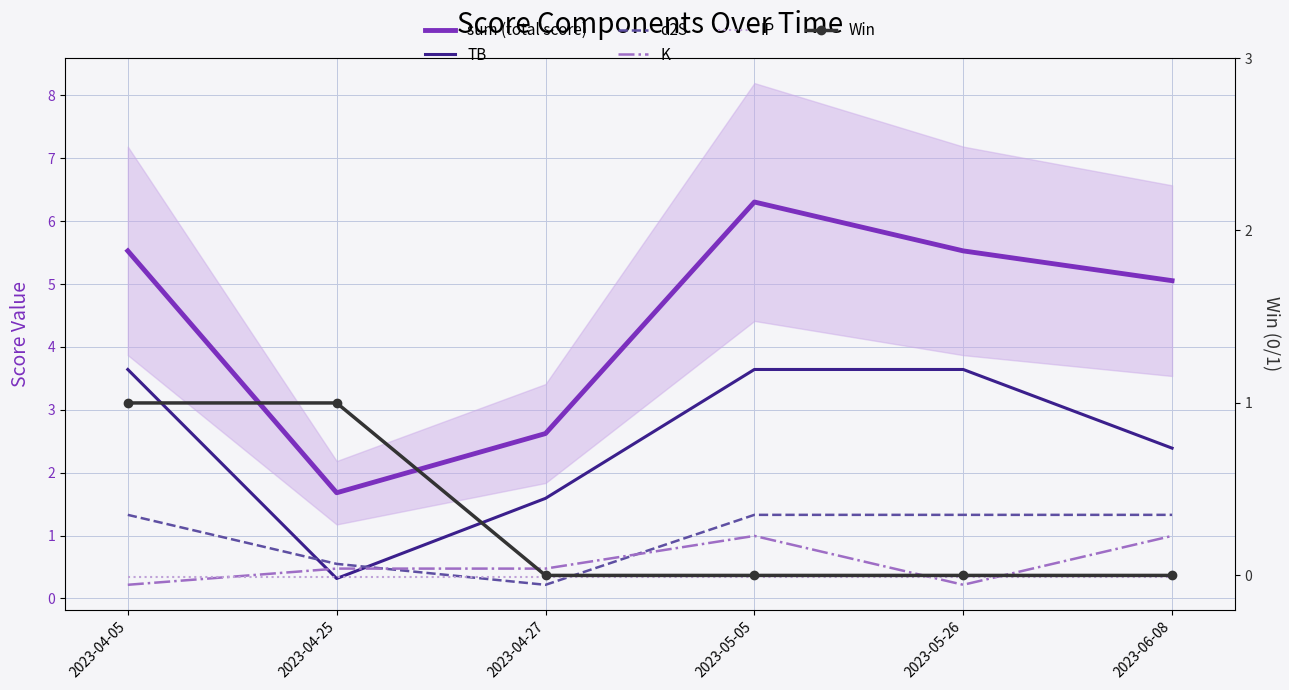

Reading left to right, extract all data points from this chart.

sum (total score): 2023-04-05=5.5	2023-04-25=1.7	2023-04-27=2.6	2023-05-05=6.3	2023-05-26=5.5	2023-06-08=5.1
TB: 2023-04-05=3.6	2023-04-25=0.3	2023-04-27=1.6	2023-05-05=3.6	2023-05-26=3.6	2023-06-08=2.4
d2S: 2023-04-05=1.3	2023-04-25=0.5	2023-04-27=0.2	2023-05-05=1.3	2023-05-26=1.3	2023-06-08=1.3
K: 2023-04-05=0.2	2023-04-25=0.5	2023-04-27=0.5	2023-05-05=1.0	2023-05-26=0.2	2023-06-08=1.0
IP: 2023-04-05=0.3	2023-04-25=0.3	2023-04-27=0.3	2023-05-05=0.3	2023-05-26=0.3	2023-06-08=0.3
Win: 2023-04-05=1.0	2023-04-25=1.0	2023-04-27=0.0	2023-05-05=0.0	2023-05-26=0.0	2023-06-08=0.0